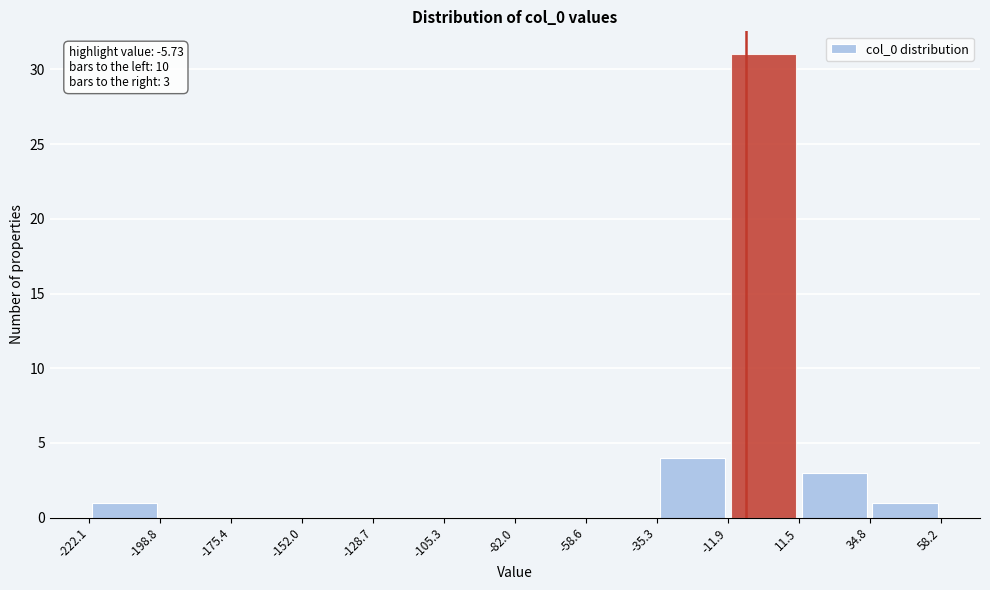

Which range on the x-axis has the tallest bar?

-11.9 to 11.5